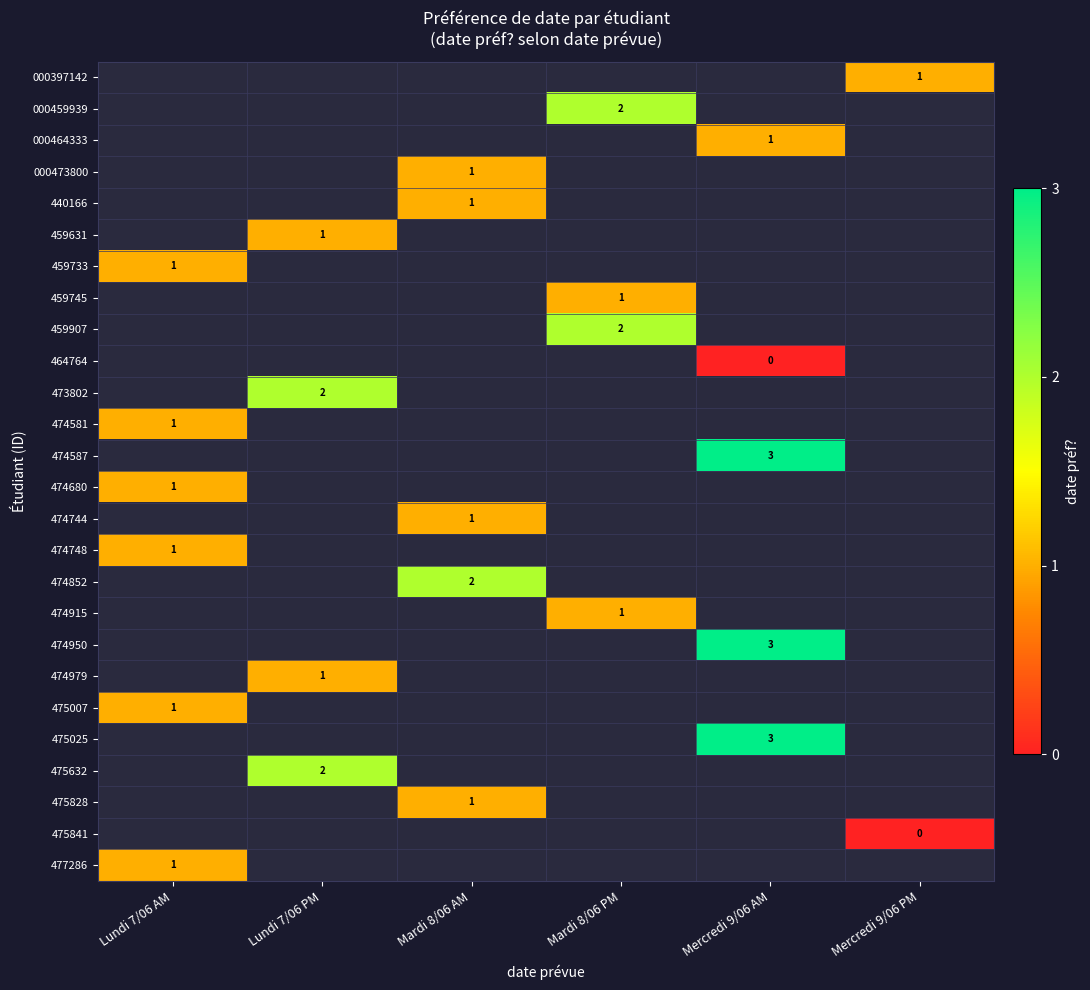

Is it true that 474852 equals 2 at Mardi 8/06 AM?

True